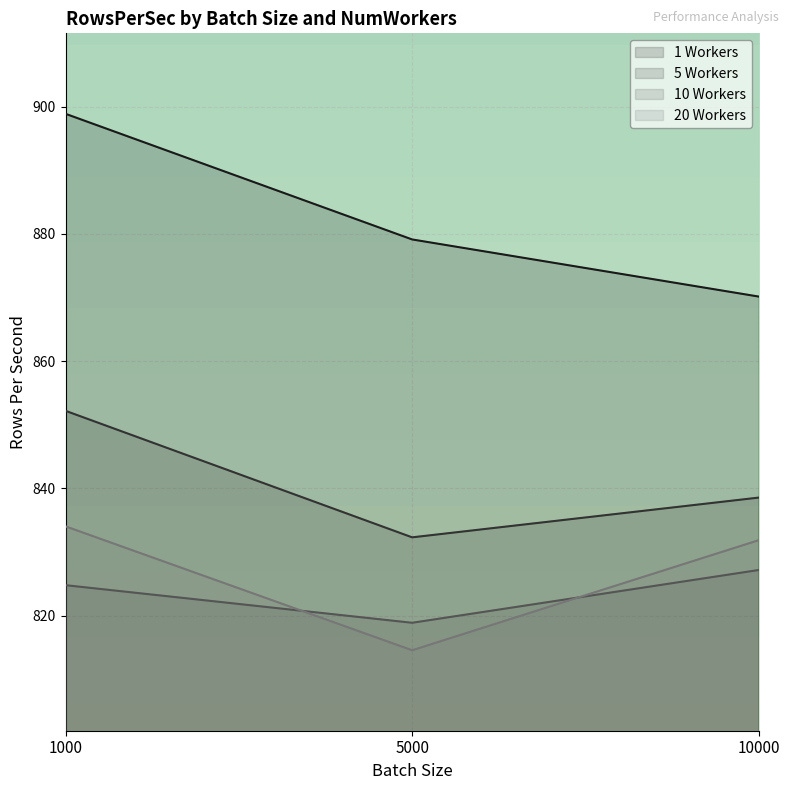

How many values in the 10 Workers series exceed 824?

2